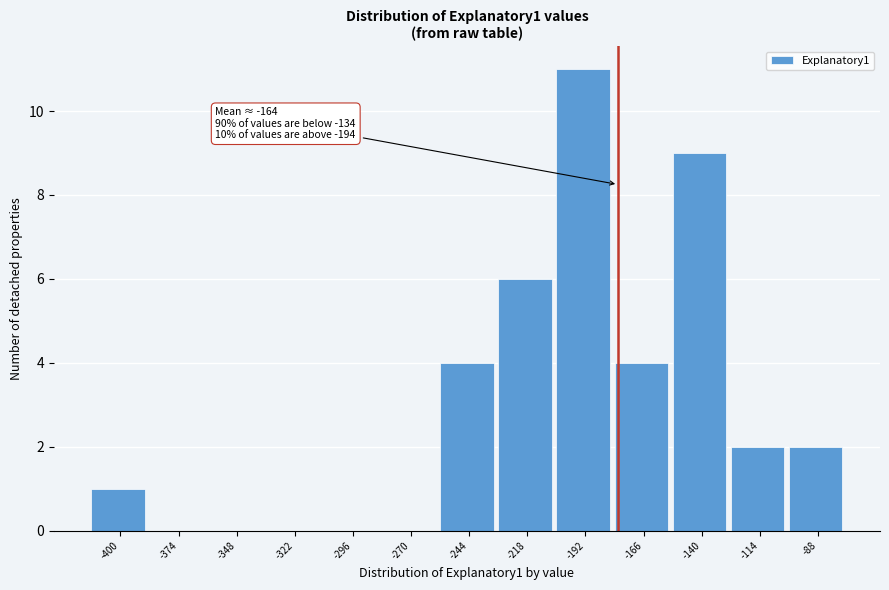

Reading right to left, transcribe all the data shown in this chart.

-88=2	-114=2	-140=9	-166=4	-192=11	-218=6	-244=4	-270=0	-296=0	-322=0	-348=0	-374=0	-400=1